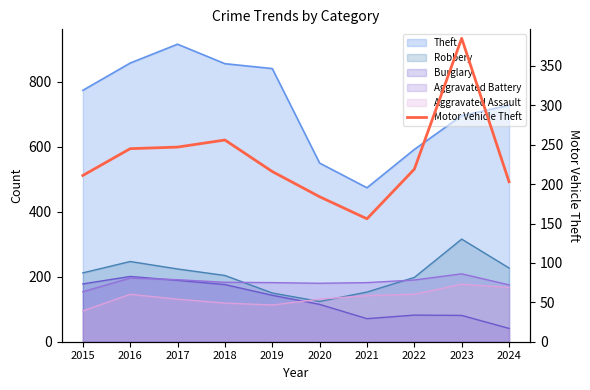

Does the chart have visible grid lines?

No